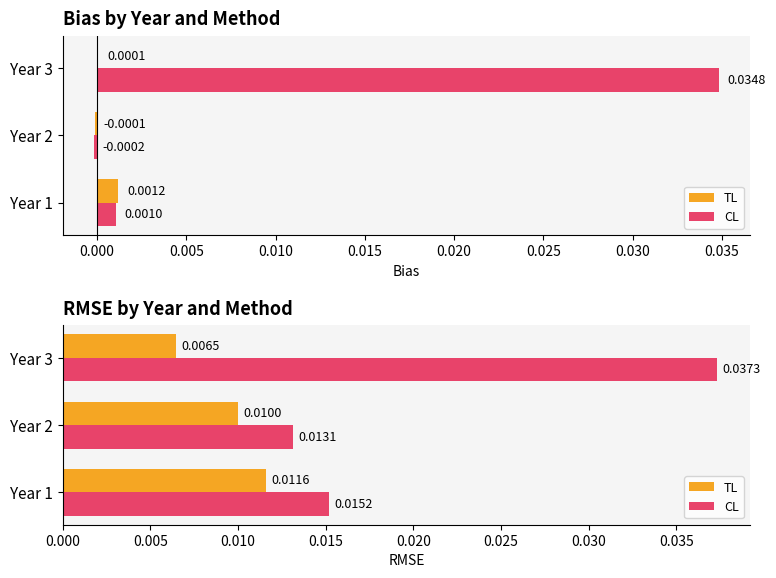

How many categories are shown in the chart?

3